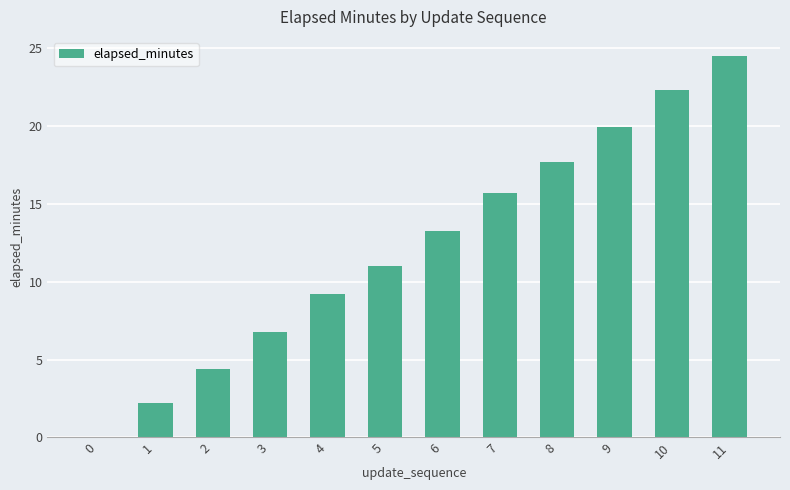

Approximately how many times larger is the value at 1 compared to 3?

0.3